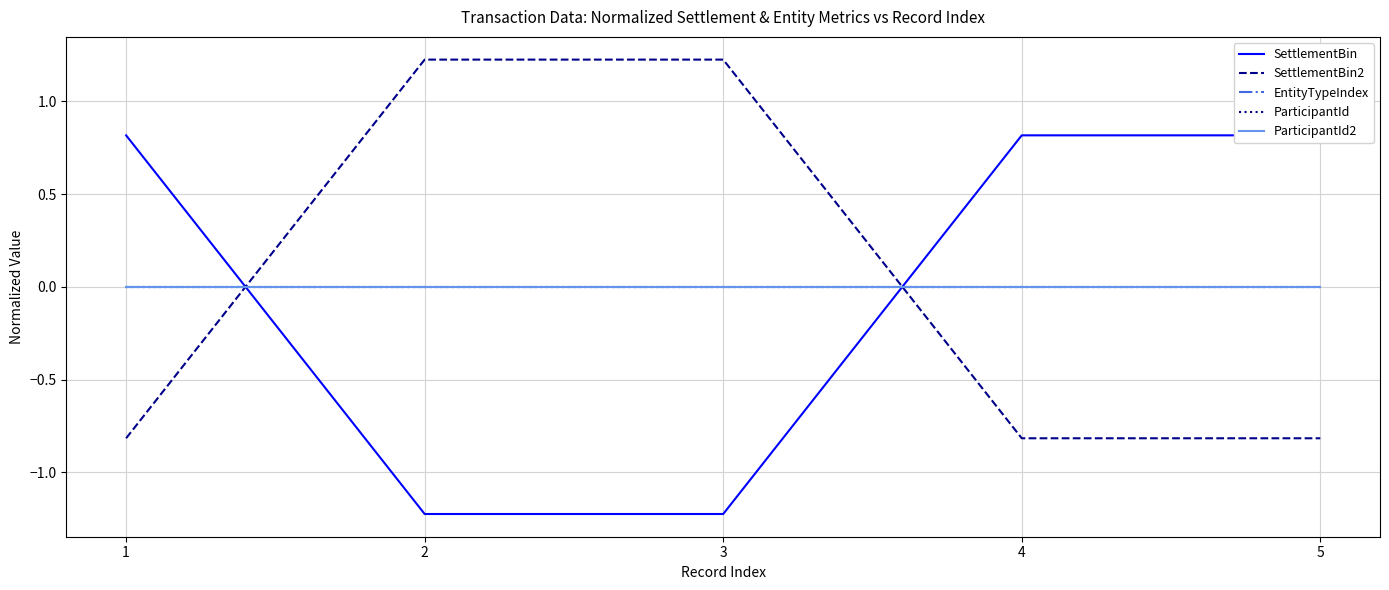

Is it true that ParticipantId equals 0.0 at 1?

True